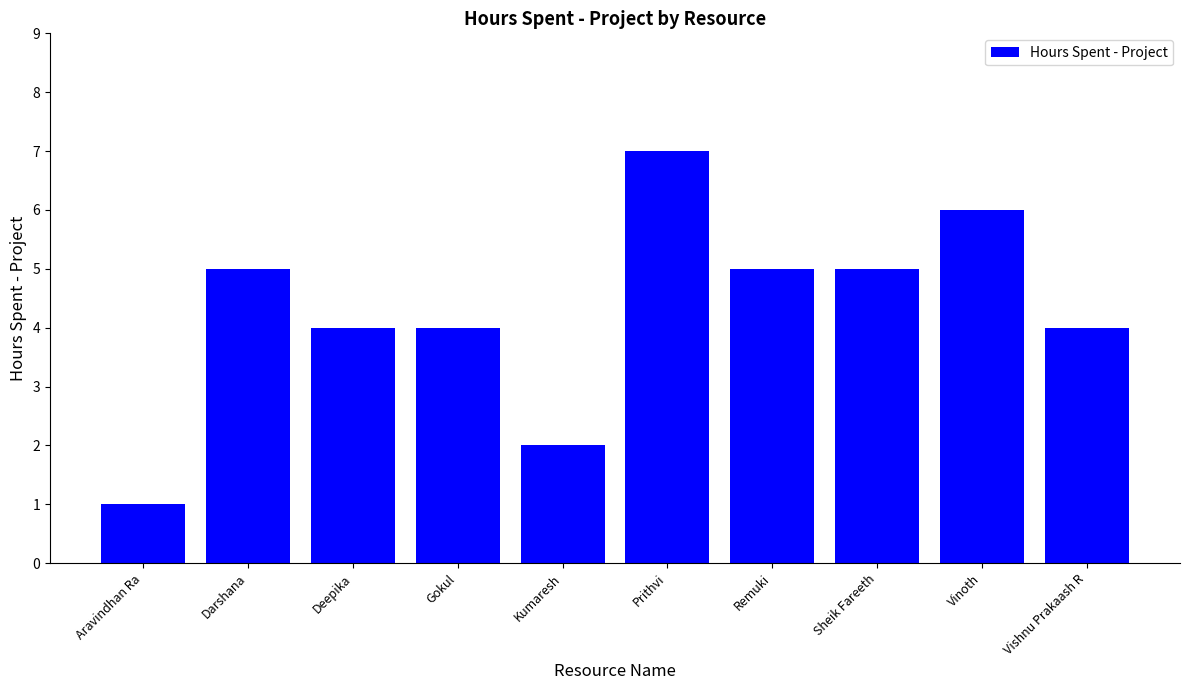

Which label corresponds to the largest value in the chart?

Prithvi